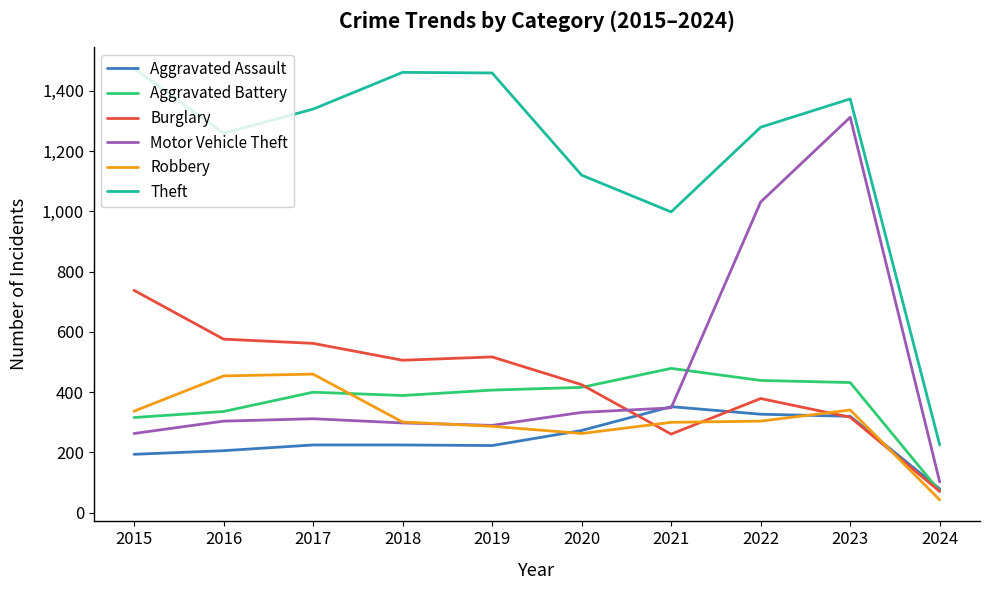

Which series has the widest spread of values?

Theft